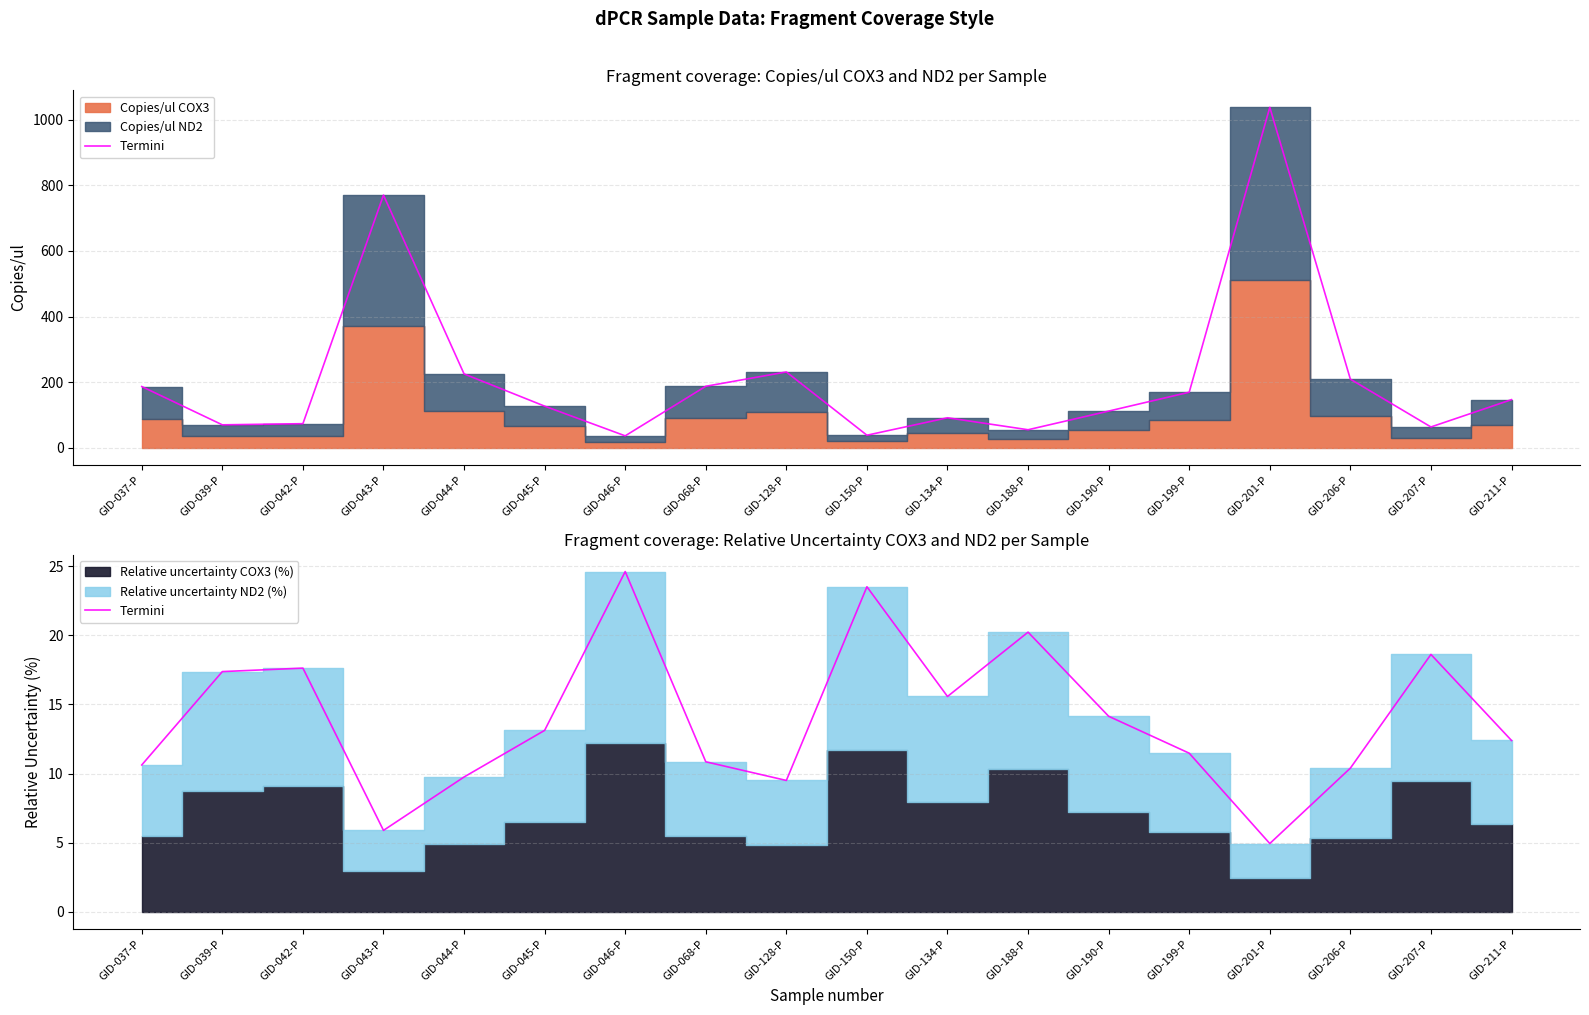

At which category does the data reach its first local valley?

GID-043-P